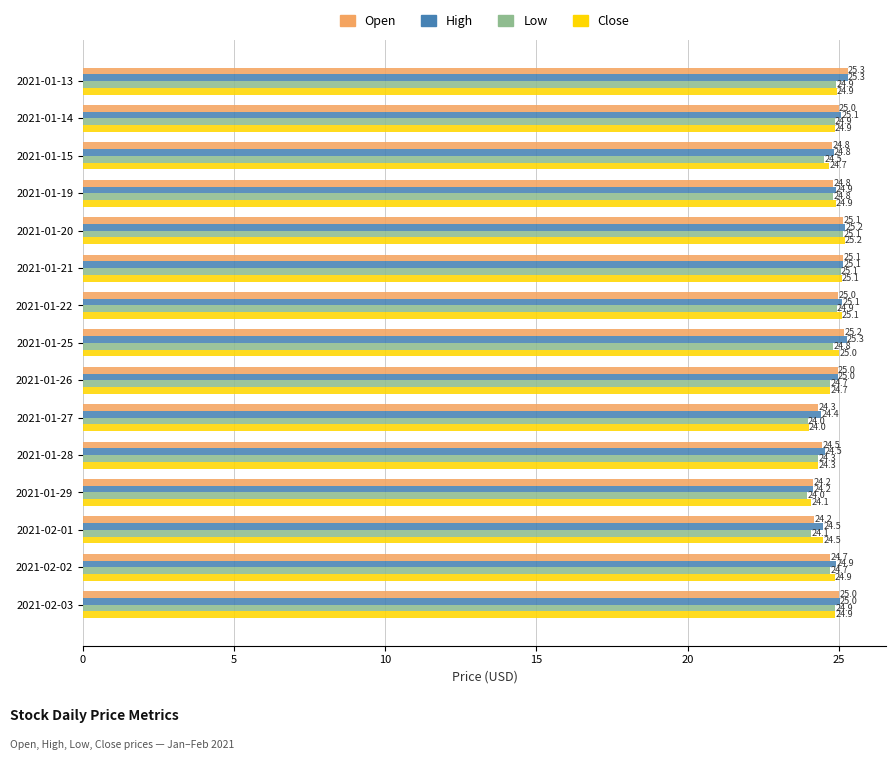

What are all the series names shown in the legend?

Open, High, Low, Close